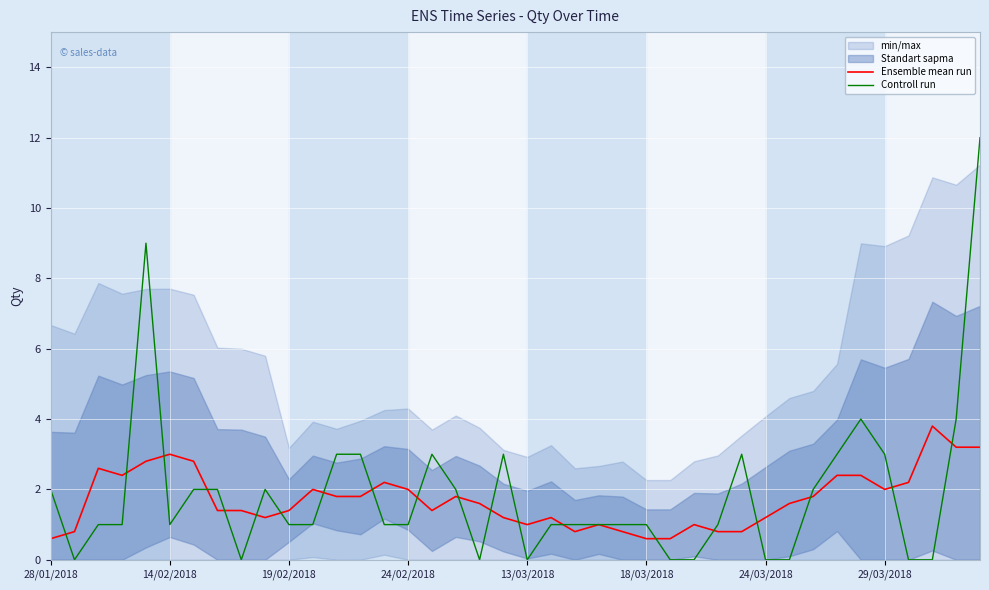

What is the maximum value for Controll run?

12.0